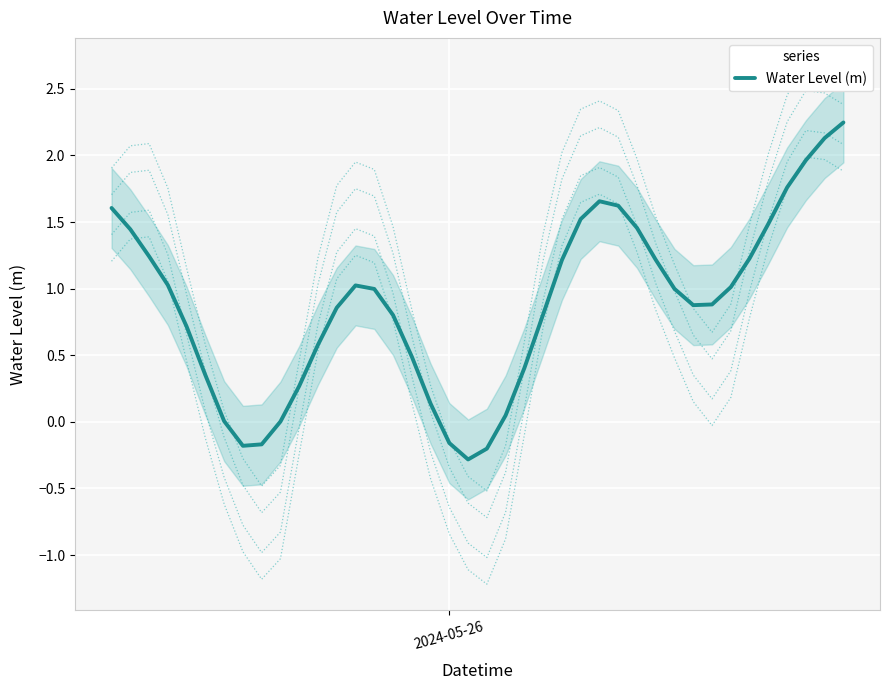

Is this an area chart (filled region under the line)?

No